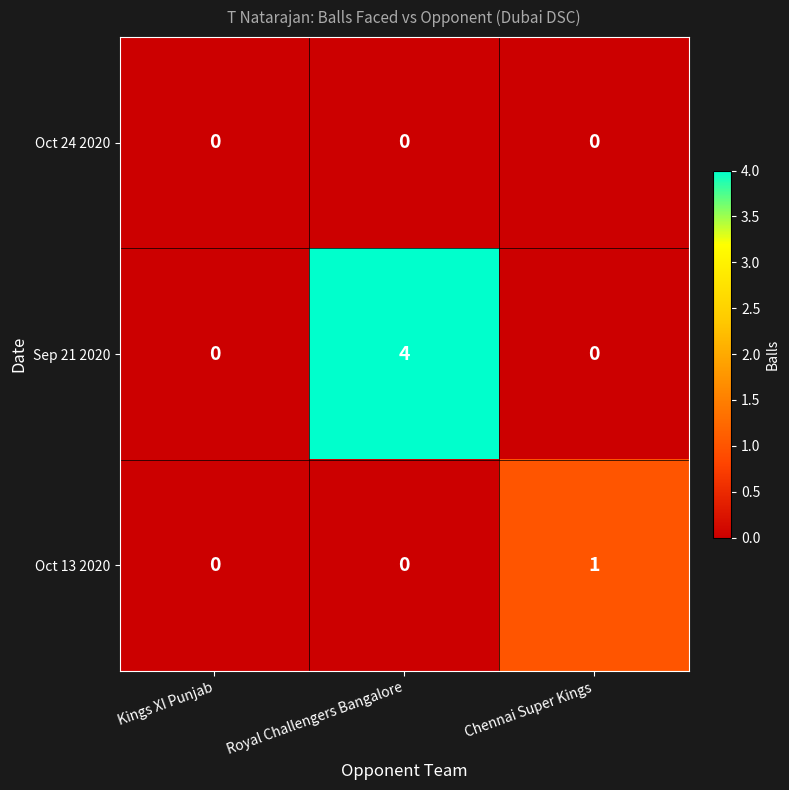

Reading right to left, what are all the values shown in this chart?

Oct 24 2020: Chennai Super Kings=0	Royal Challengers Bangalore=0	Kings XI Punjab=0
Sep 21 2020: Chennai Super Kings=0	Royal Challengers Bangalore=4	Kings XI Punjab=0
Oct 13 2020: Chennai Super Kings=1	Royal Challengers Bangalore=0	Kings XI Punjab=0